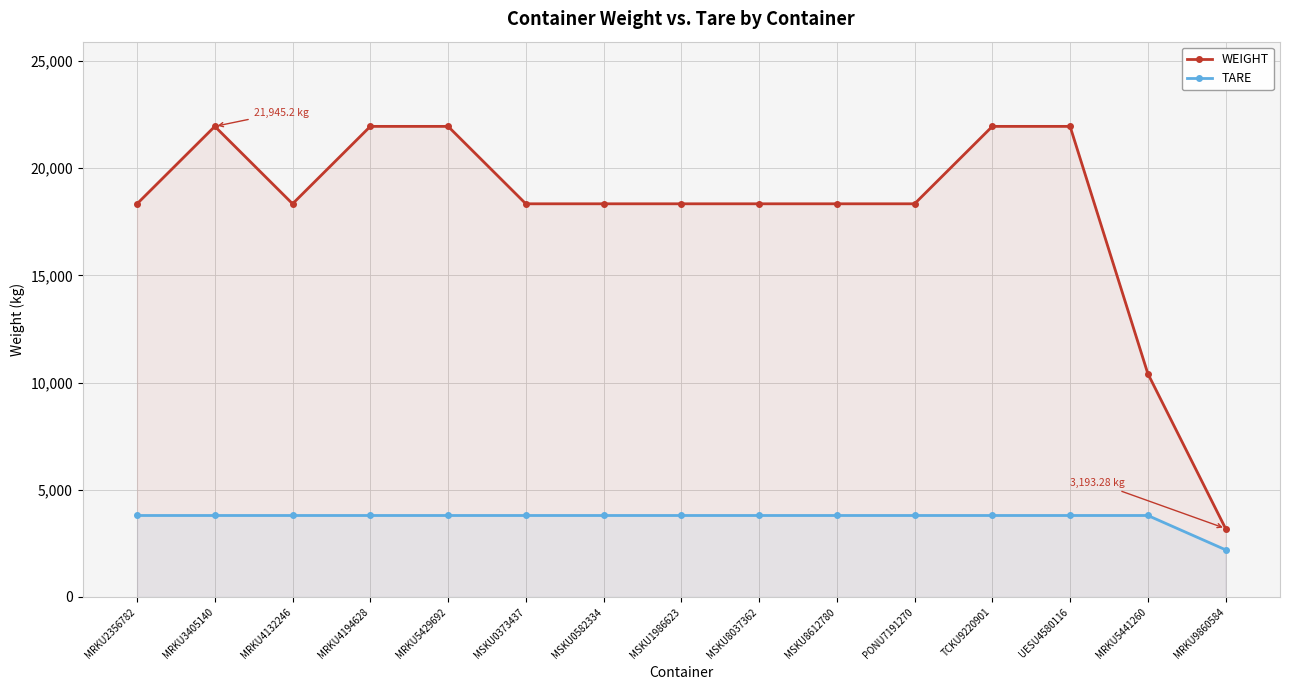

List the labels in order of TARE value, smallest first.

MRKU9860584, MRKU2356782, MRKU3405140, MRKU4132246, MRKU4194628, MRKU5429692, MSKU0373437, MSKU0582334, MSKU1986623, MSKU8037362, MSKU8612780, PONU7191270, TCKU9220901, UESU4580116, MRKU5441260